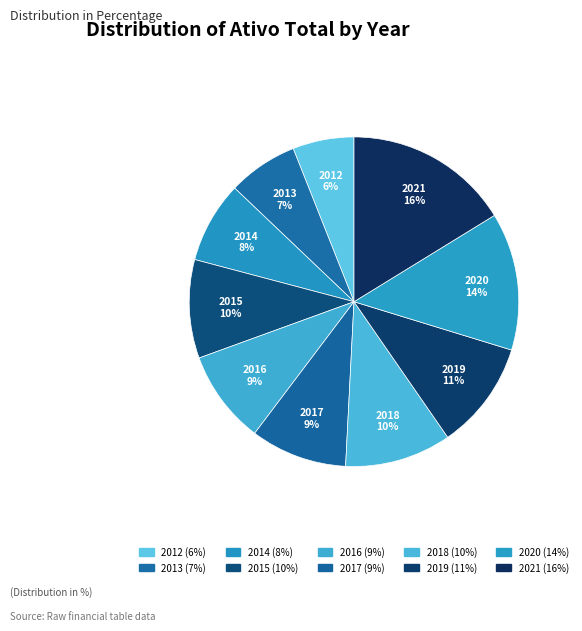

Which slice is the largest?

2021